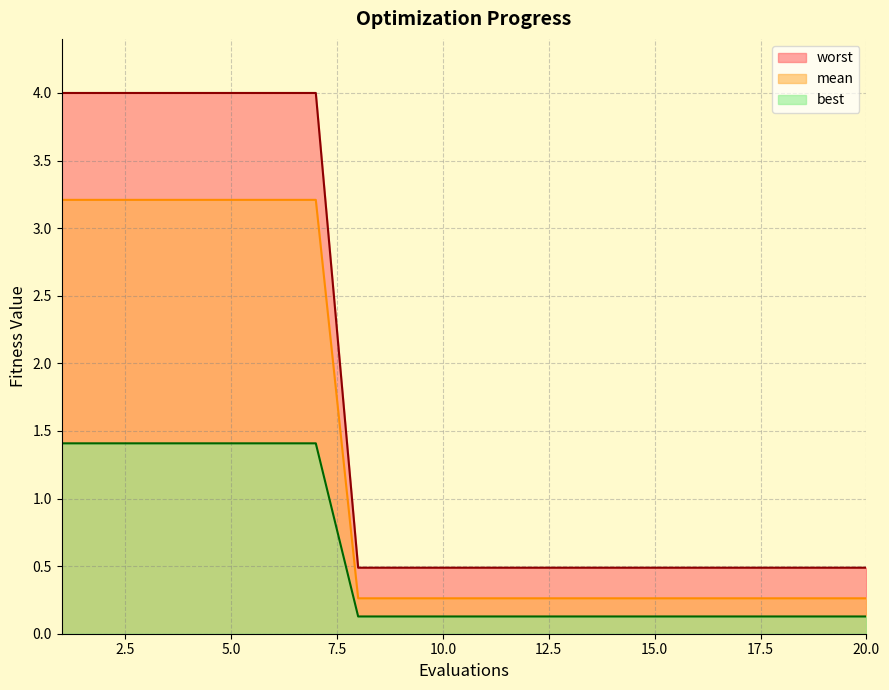

At which category is the sum across all series the highest?

1